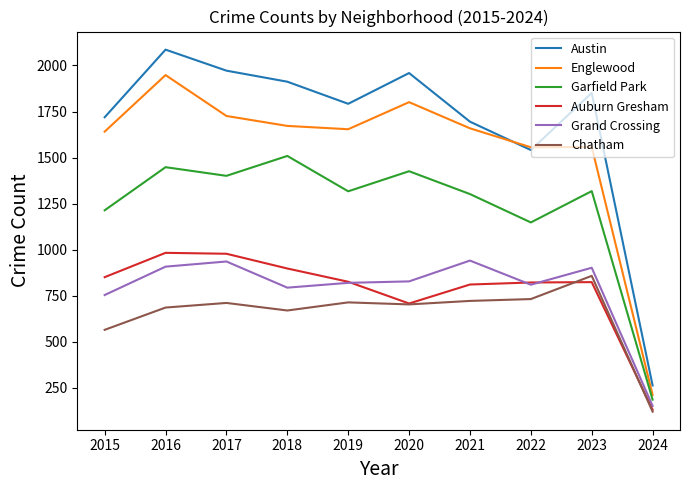

True or false: Auburn Gresham has a value of 708 at 2020.

True